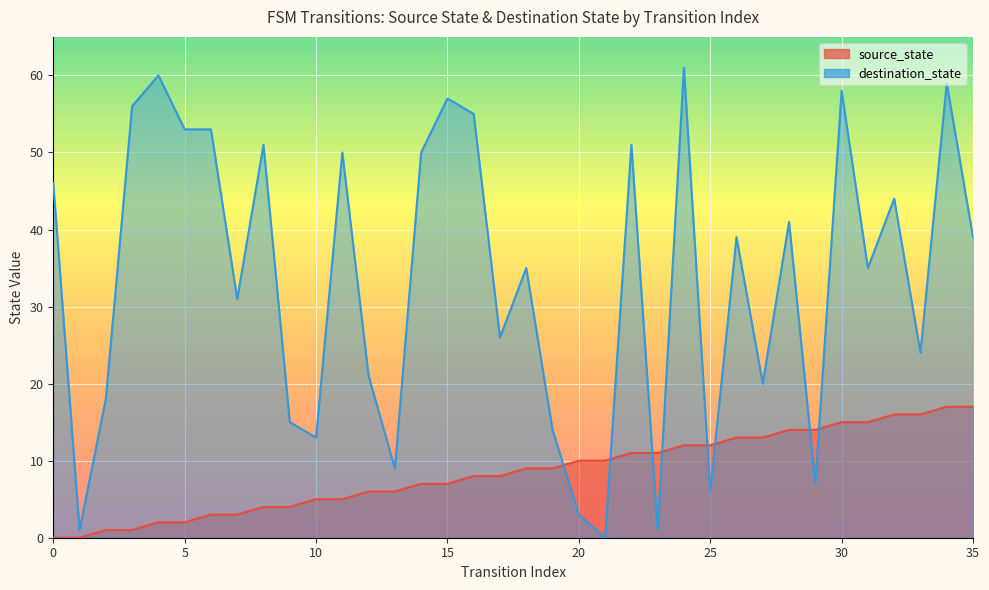

Rank the categories by value from lowest to highest.

0, 1, 2, 3, 4, 5, 6, 7, 8, 9, 10, 11, 12, 13, 14, 15, 16, 17, 18, 19, 20, 21, 22, 23, 24, 25, 26, 27, 28, 29, 30, 31, 32, 33, 34, 35